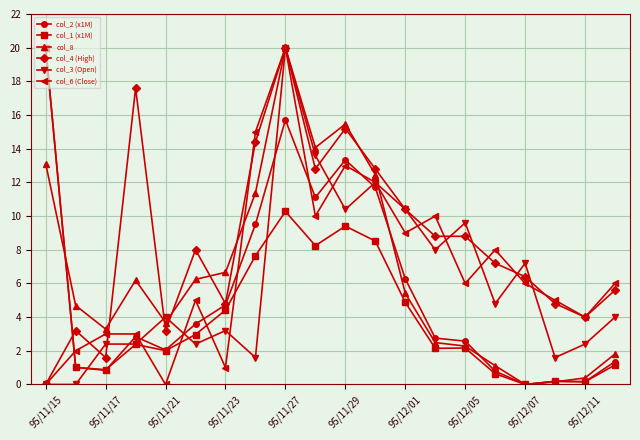

What is the maximum value shown in the chart?

20.0